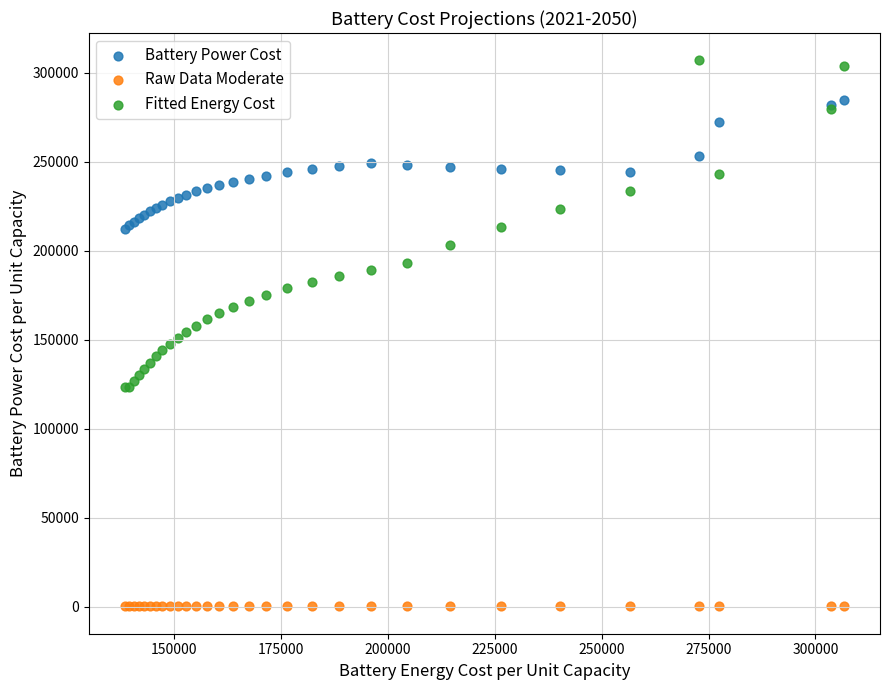

Which series reaches the minimum Y coordinate?

Raw Data Moderate